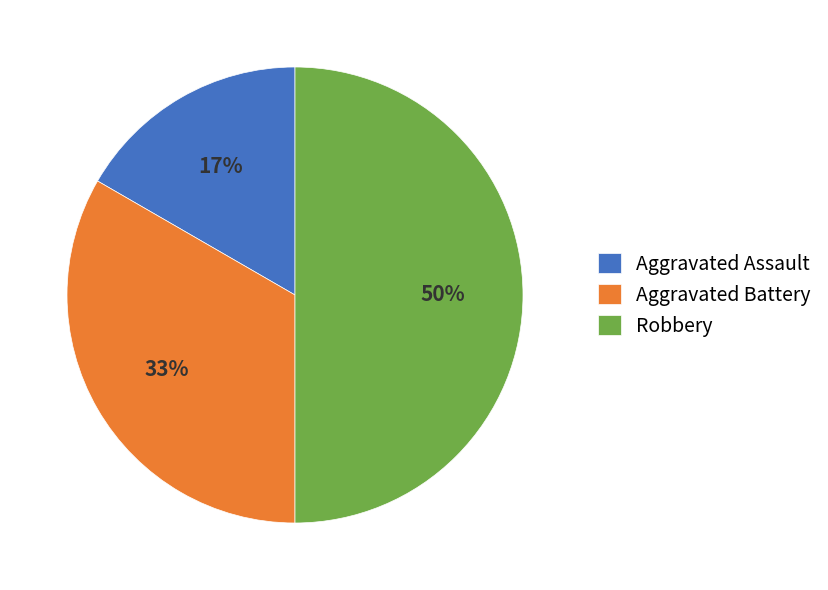

To the nearest percent, what portion does Aggravated Battery represent?

33%